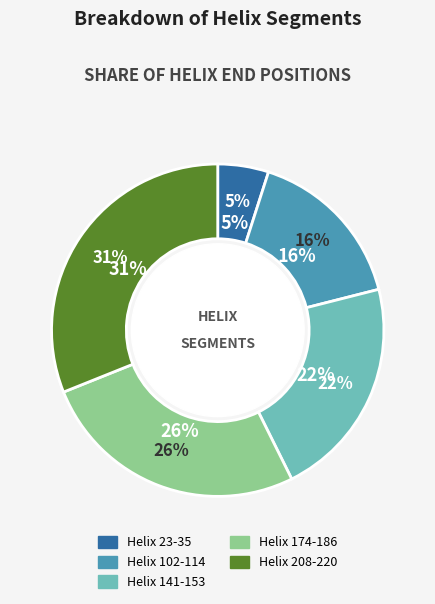

Is it true that Helix 23-35 is 5% of the pie?

True